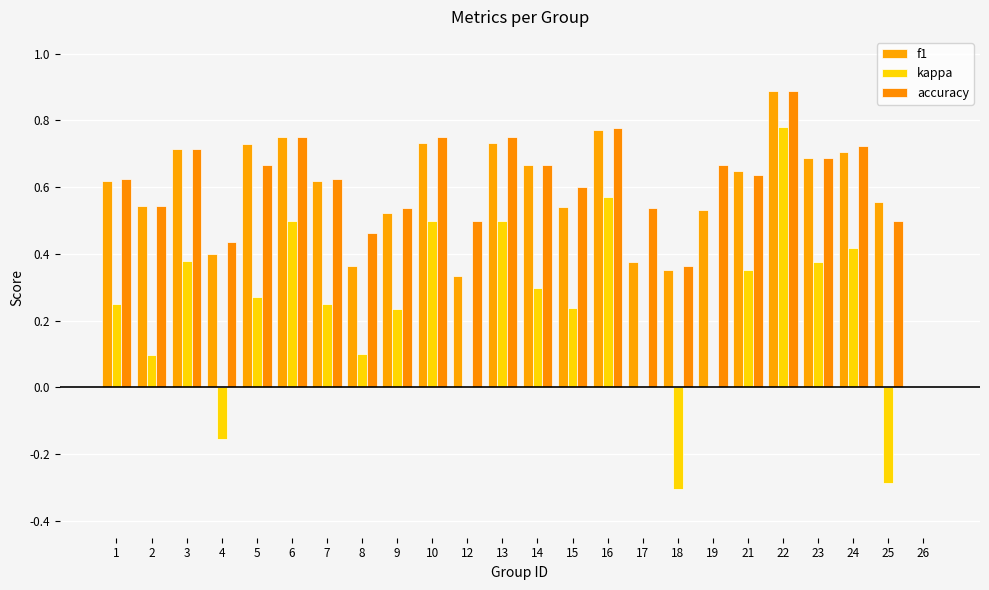

List the labels in order of kappa value, smallest first.

18, 25, 4, 12, 17, 19, 26, 2, 8, 9, 15, 1, 7, 5, 14, 21, 23, 3, 24, 6, 10, 13, 16, 22